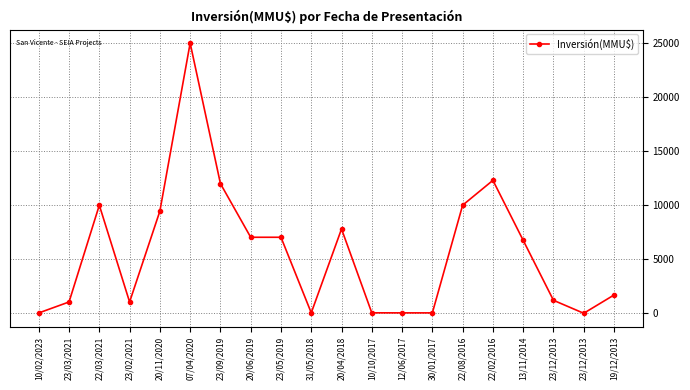

Reading right to left, extract all data points from this chart.

19/12/2013=1690	23/12/2013=0	23/12/2013=1200	13/11/2014=6750	22/02/2016=12300	22/08/2016=10000	30/01/2017=37	12/06/2017=37	10/10/2017=42	20/04/2018=7800	31/05/2018=40	23/05/2019=7033	20/06/2019=7033	23/09/2019=12000	07/04/2020=25000	20/11/2020=9450	23/02/2021=1046	22/03/2021=10000	23/03/2021=1046	10/02/2023=30